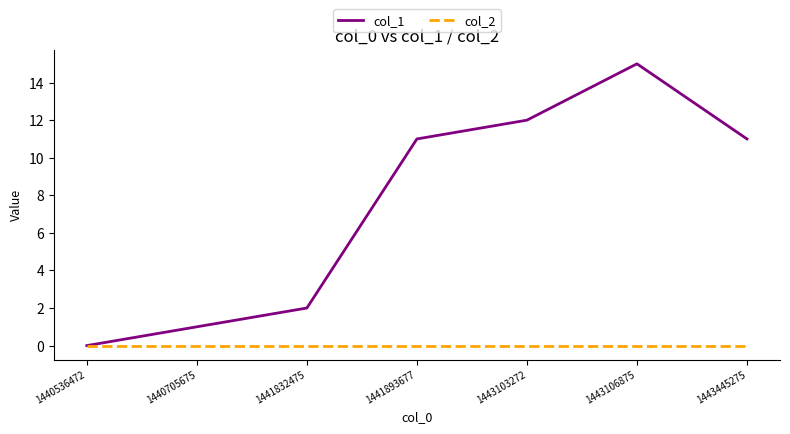

What are all the series names shown in the legend?

col_1, col_2